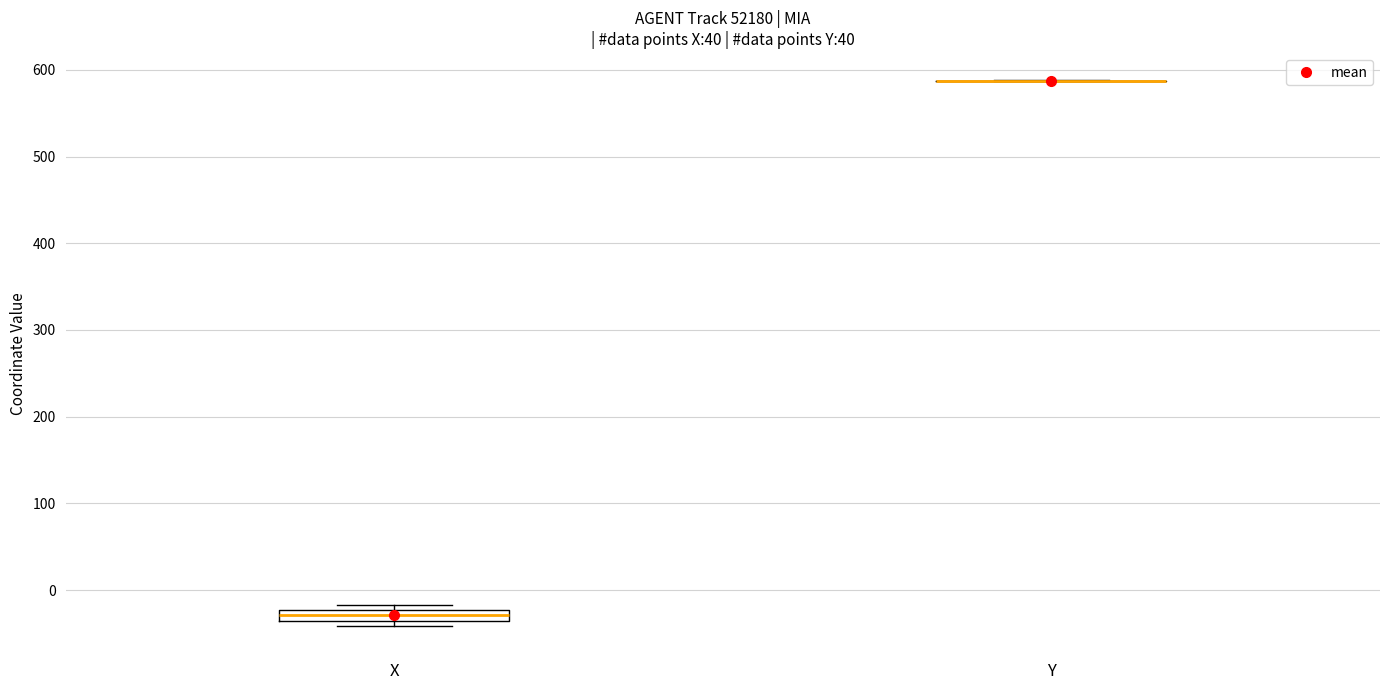

Where is the lower edge of the box for X on the y-axis? The values are not printed on the chart, so give them approximately, as read against the axis.

-40